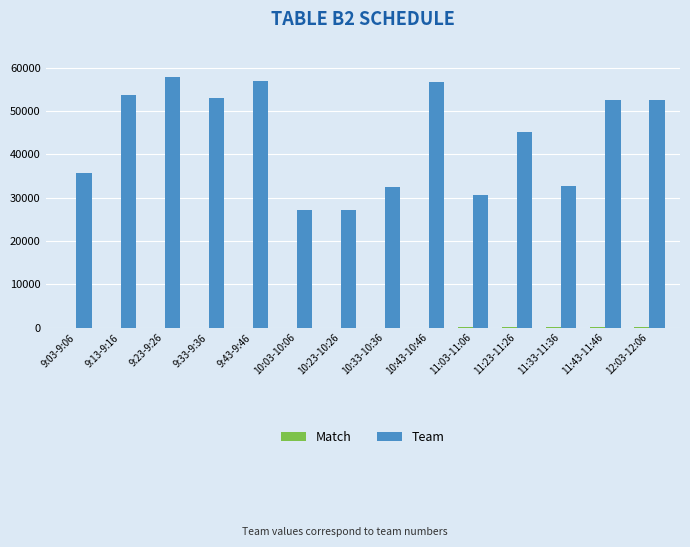

What is the total value across all series at 11:33-11:36?

32664